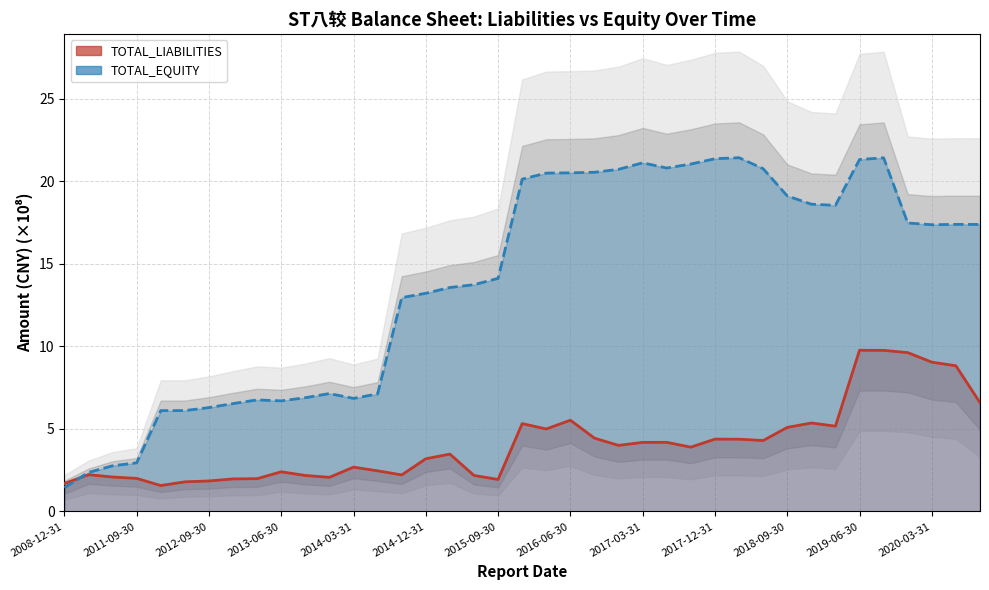

The value of TOTAL_LIABILITIES at 2008-12-31 is 2.3. True or false?

False